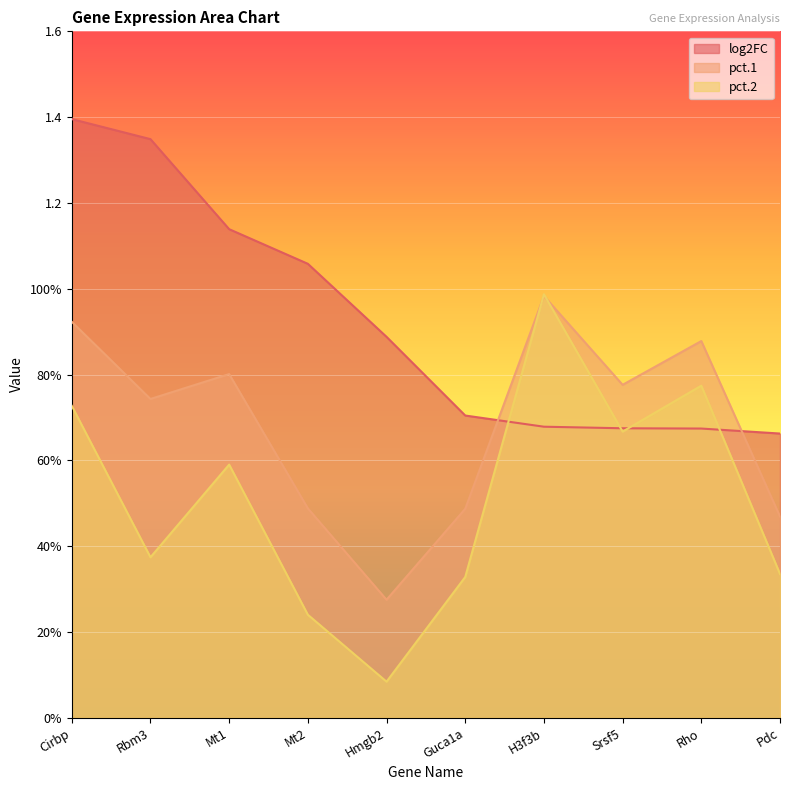

What is the label of the 5th point from the right?

Guca1a